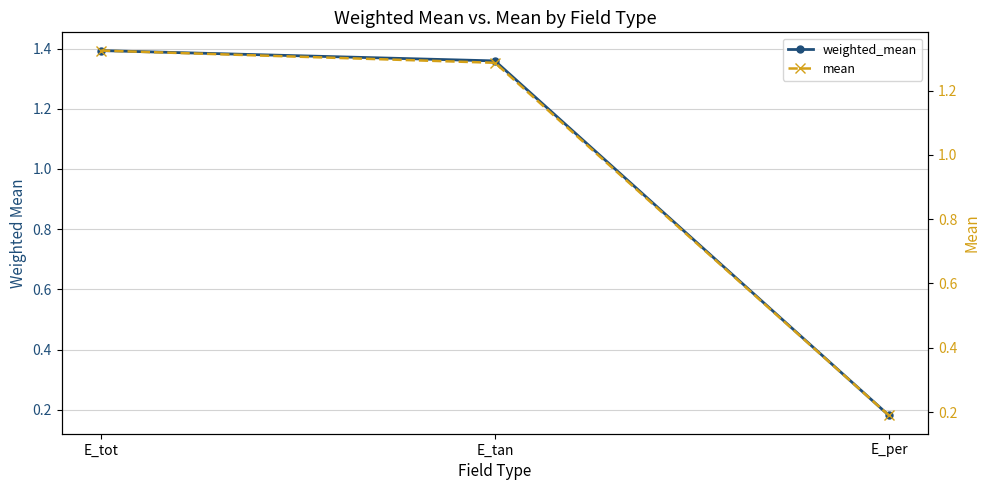

What is the label of the 3rd point from the right?

E_tot